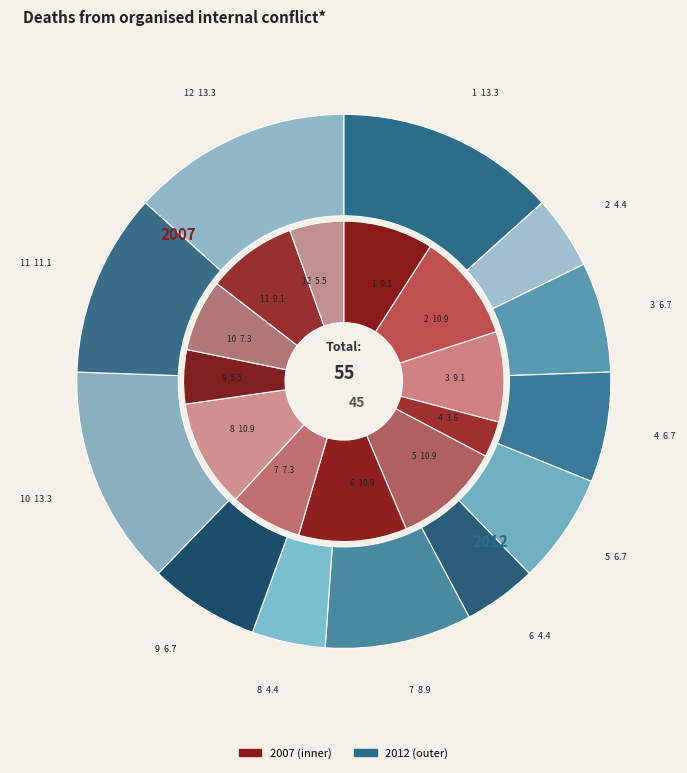

Which category has the biggest portion of the pie?

2